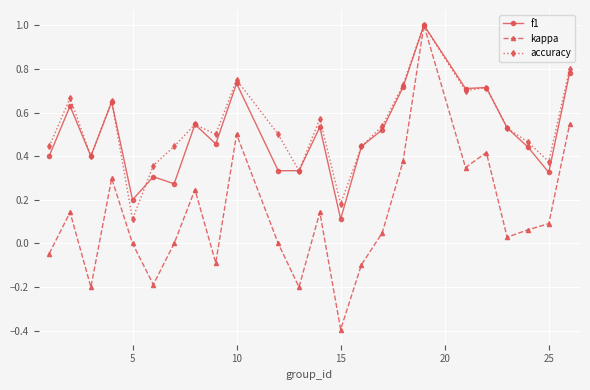

True or false: accuracy has more than 0 interior local peaks.

True